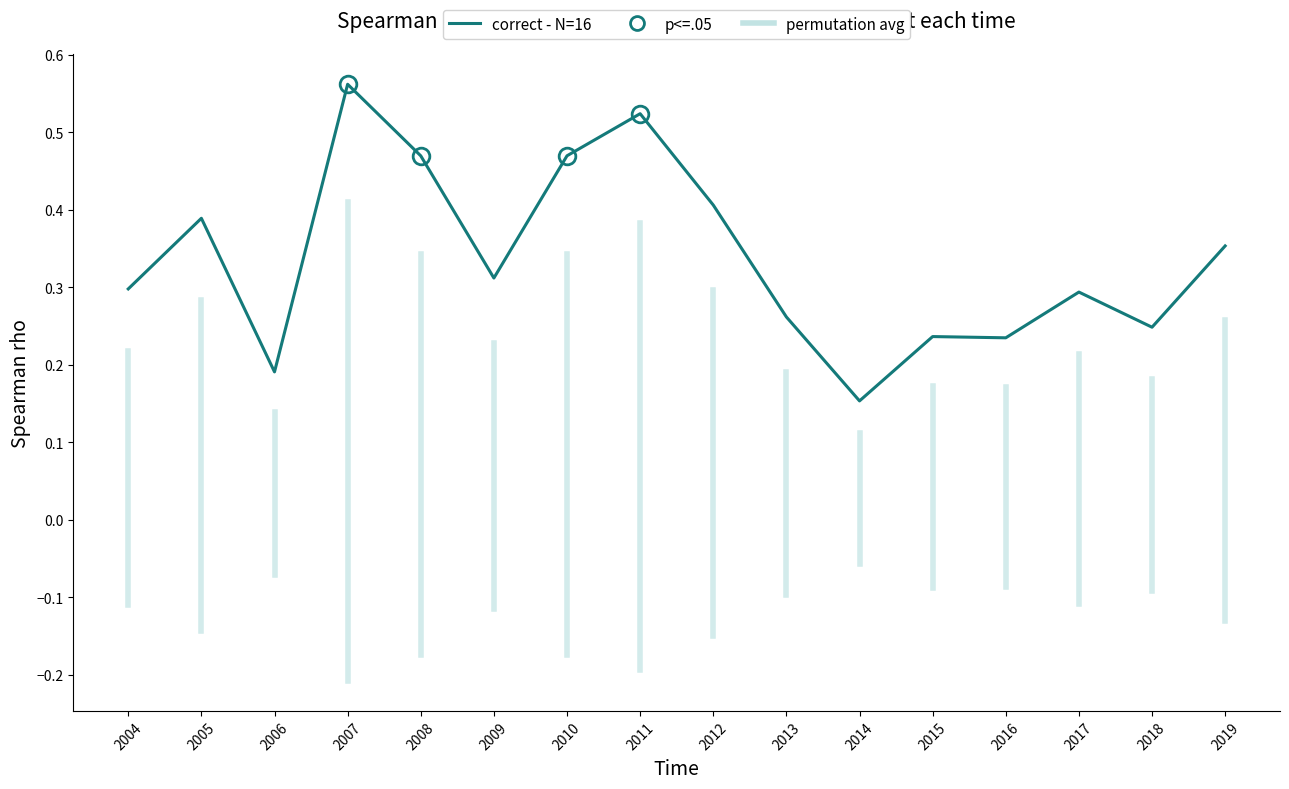

What is the sum of the values at 2006 and 2009?

0.5